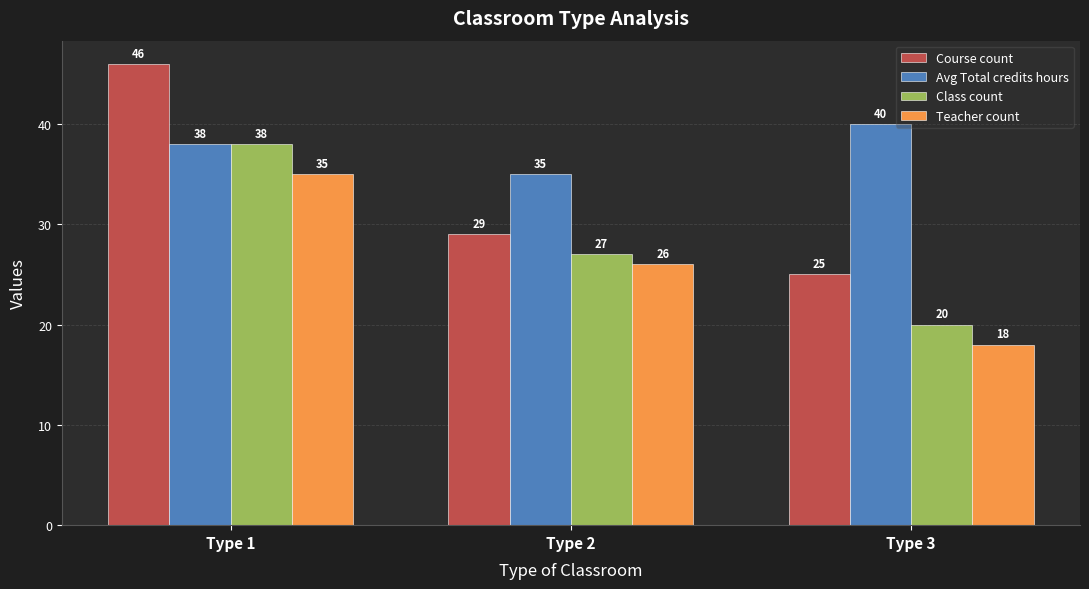

What is the highest value of the Avg Total credits hours series?

40